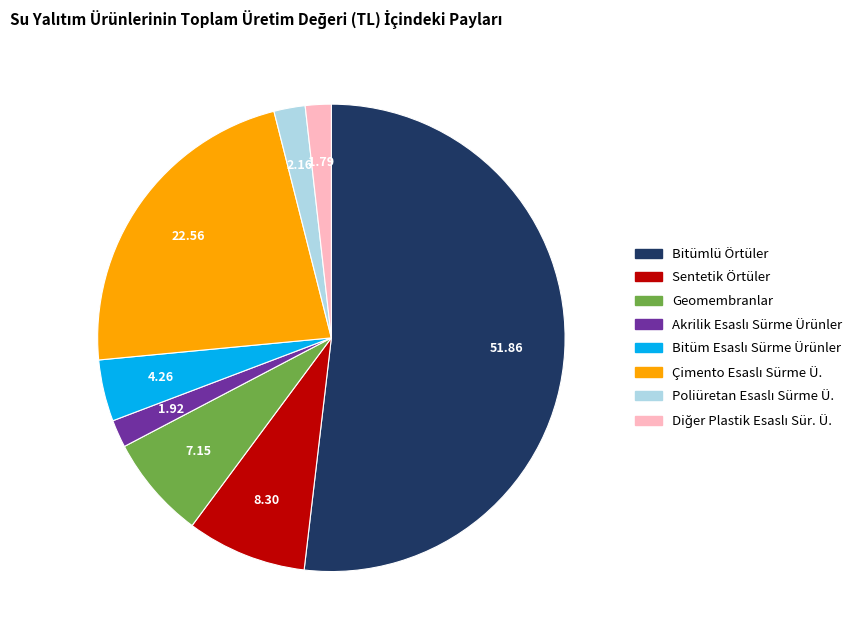

Does any single category account for the majority?

Yes